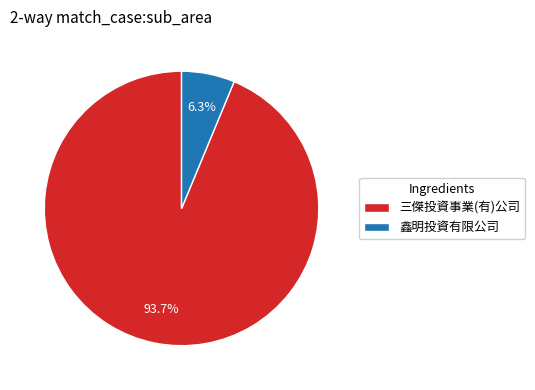

What is the total percentage of 鑫明投資有限公司 and 三傑投資事業(有)公司?

100.0%